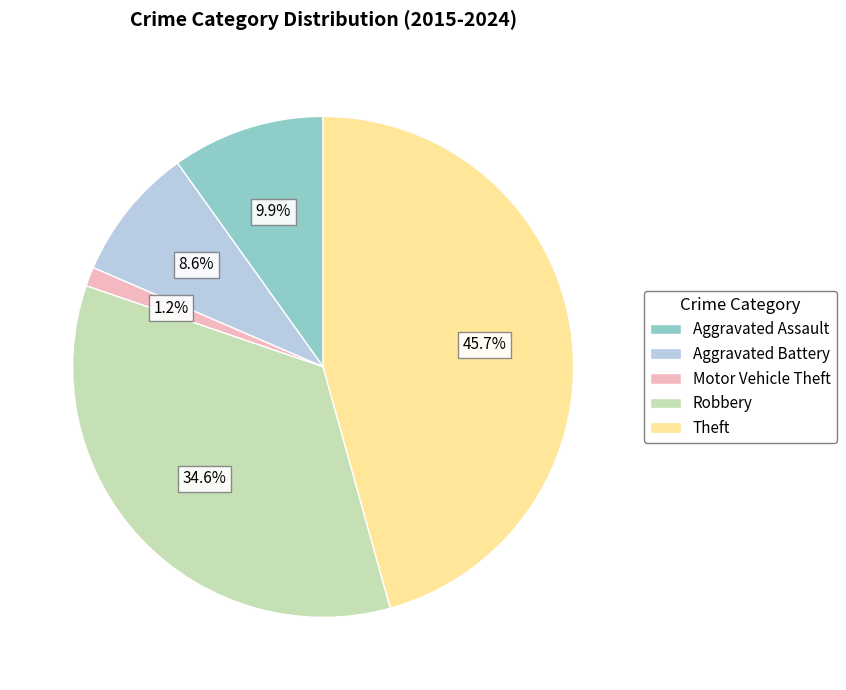

Which slice is the smallest?

Motor Vehicle Theft